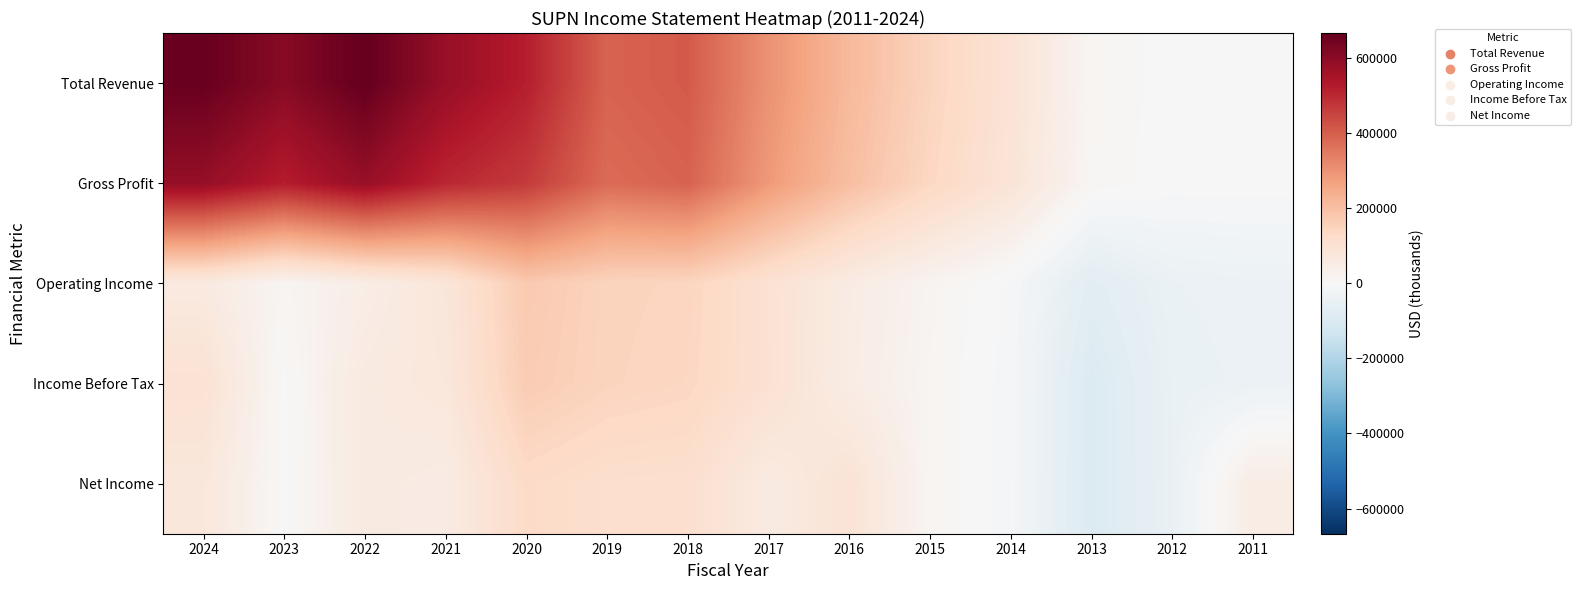

At 2021, list the series in order from smallest to largest.

Net Income, Income Before Tax, Operating Income, Gross Profit, Total Revenue